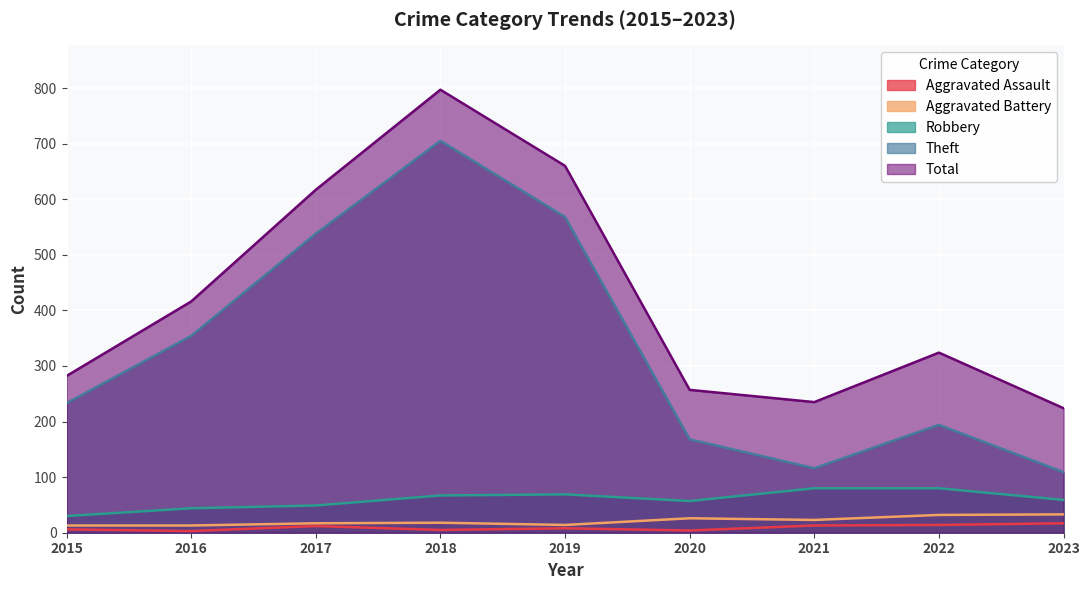

Rank the series by their maximum value, from highest to lowest.

Total, Theft, Robbery, Aggravated Battery, Aggravated Assault